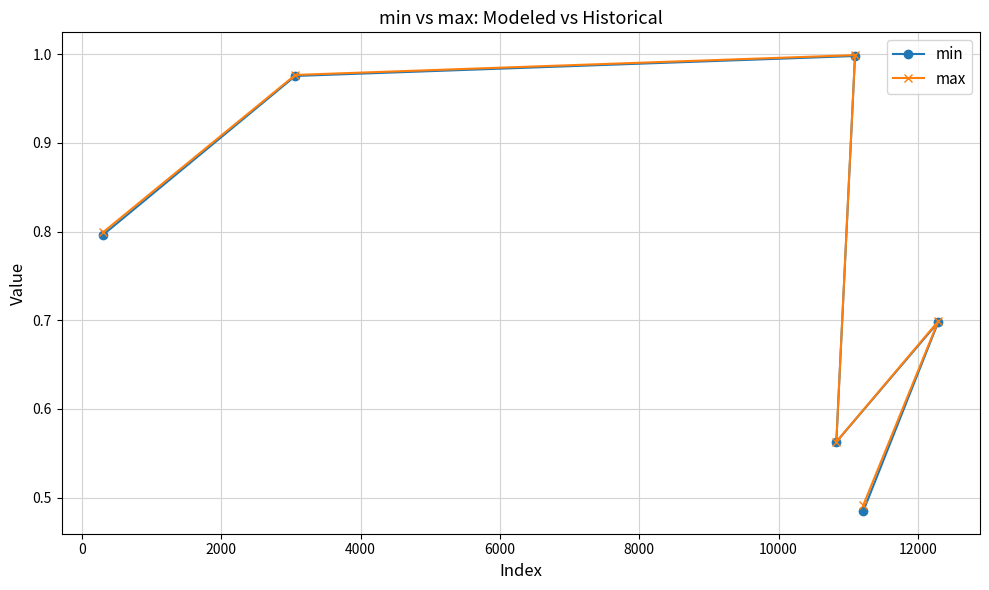

At how many categories does at least one series exceed 0?

6